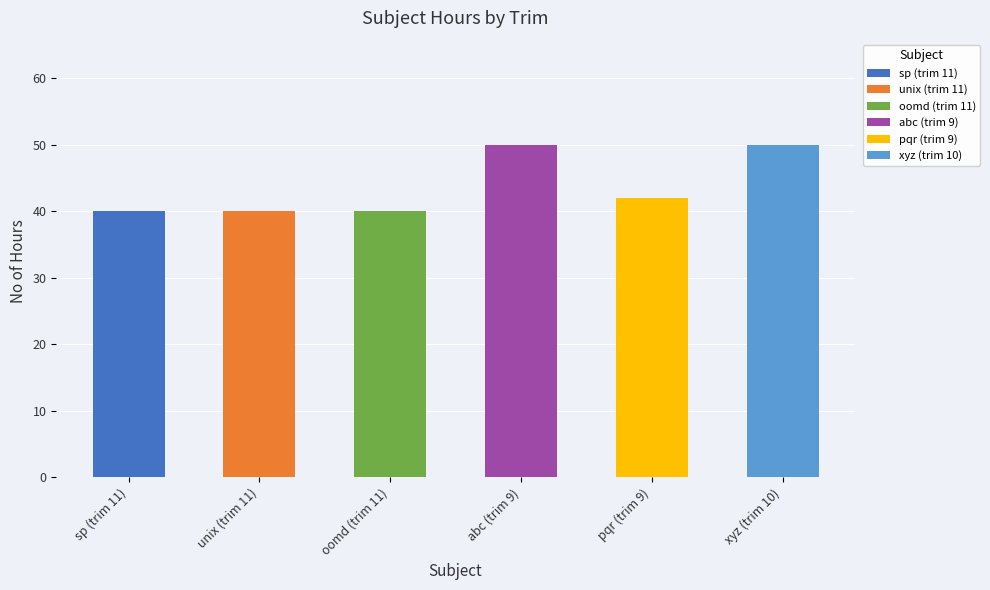

What is the difference between the maximum and minimum values?

10